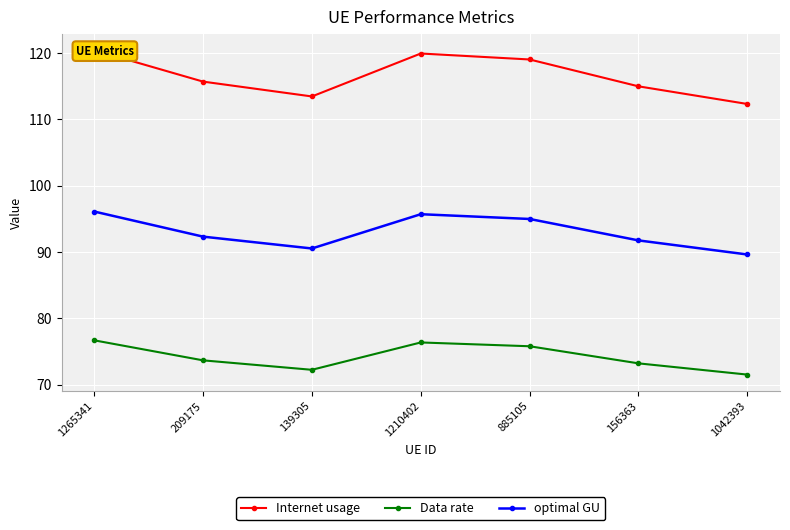

Reading right to left, list all the values displayed in this chart.

Internet usage: 1042393=112.3	156363=115.0	885105=119.0	1210402=119.9	139305=113.4	209175=115.7	1265341=120.4
Data rate: 1042393=71.5	156363=73.2	885105=75.8	1210402=76.4	139305=72.3	209175=73.7	1265341=76.7
optimal GU: 1042393=89.6	156363=91.8	885105=95.0	1210402=95.7	139305=90.5	209175=92.3	1265341=96.1